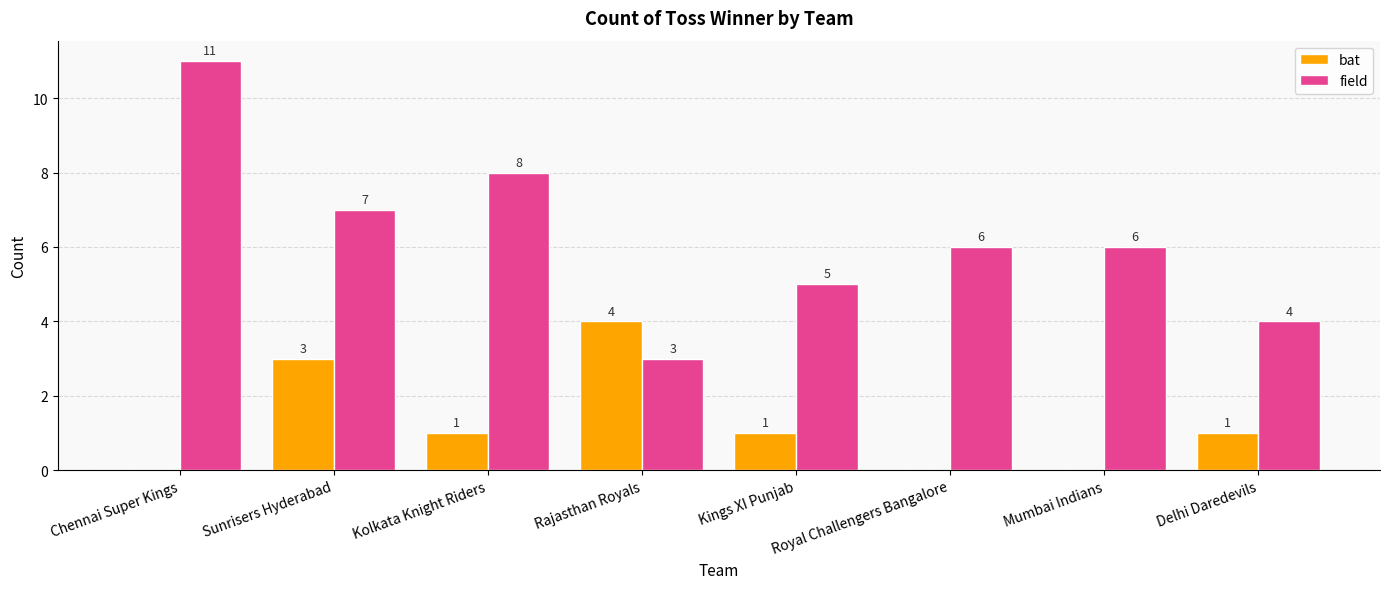

Where does the field series first go above 6?

Chennai Super Kings